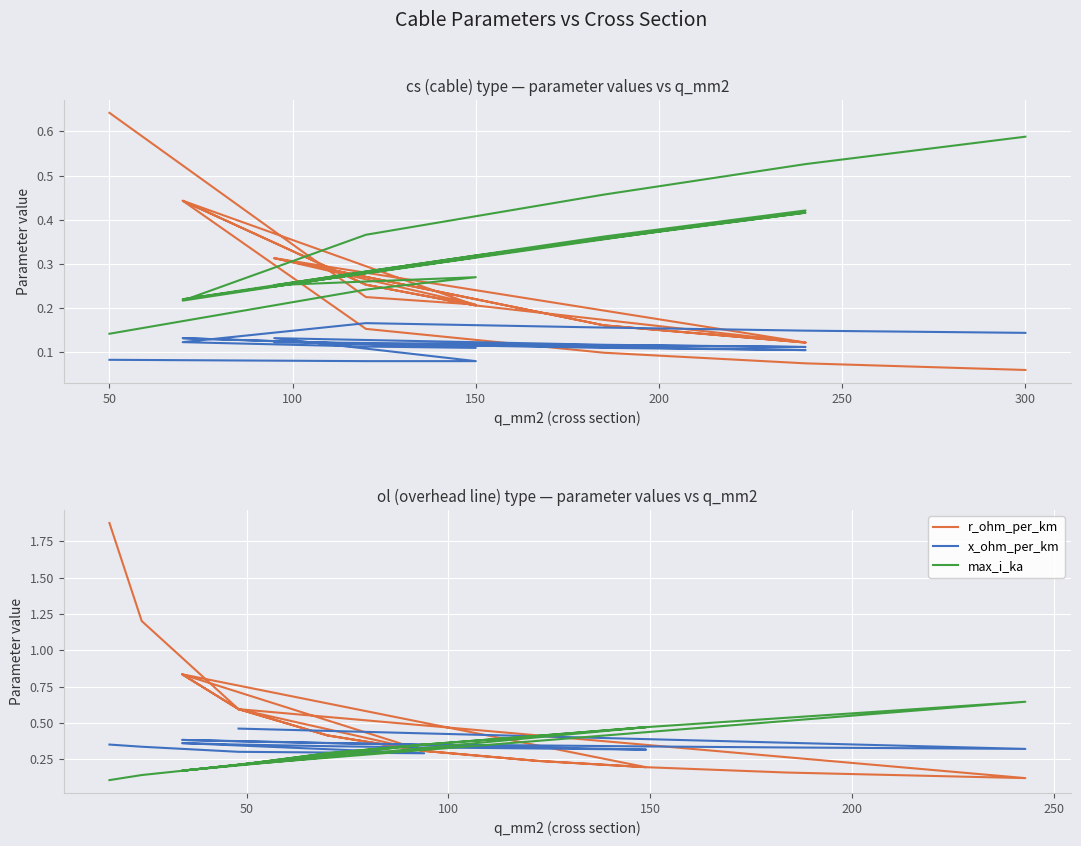

At how many categories does at least one series exceed 1?

2